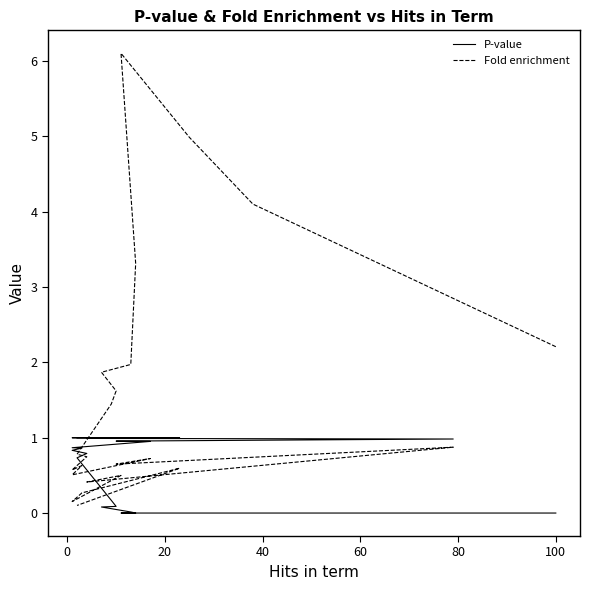

What are all the series names shown in the legend?

P-value, Fold enrichment